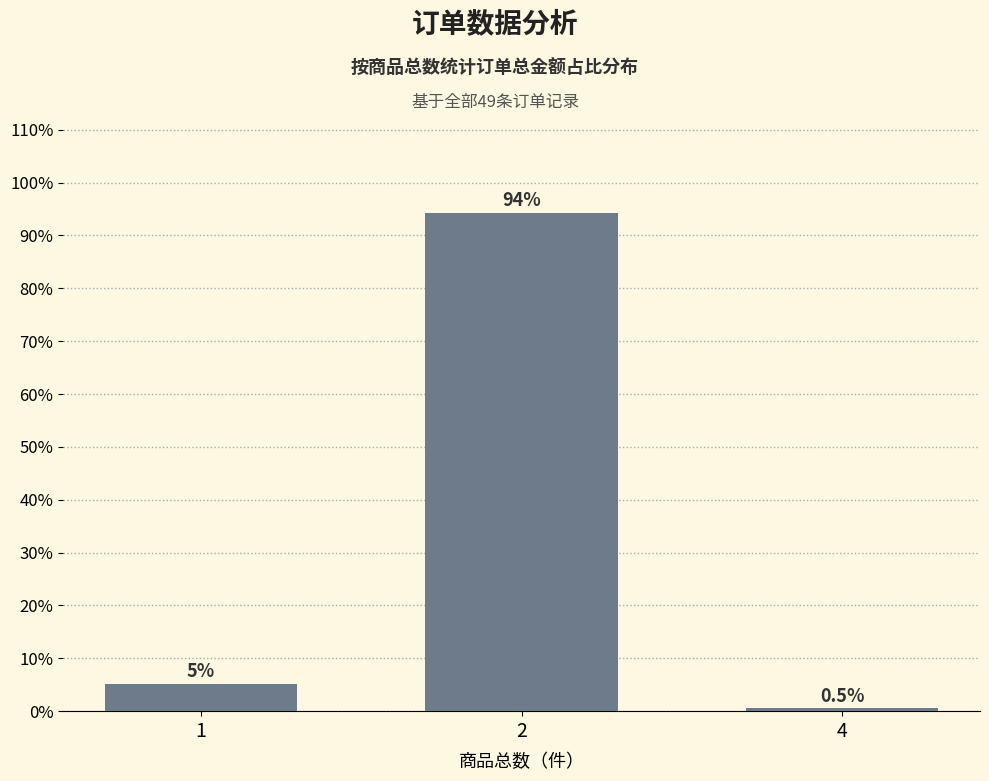

Which has a higher value, 2 or 4?

2